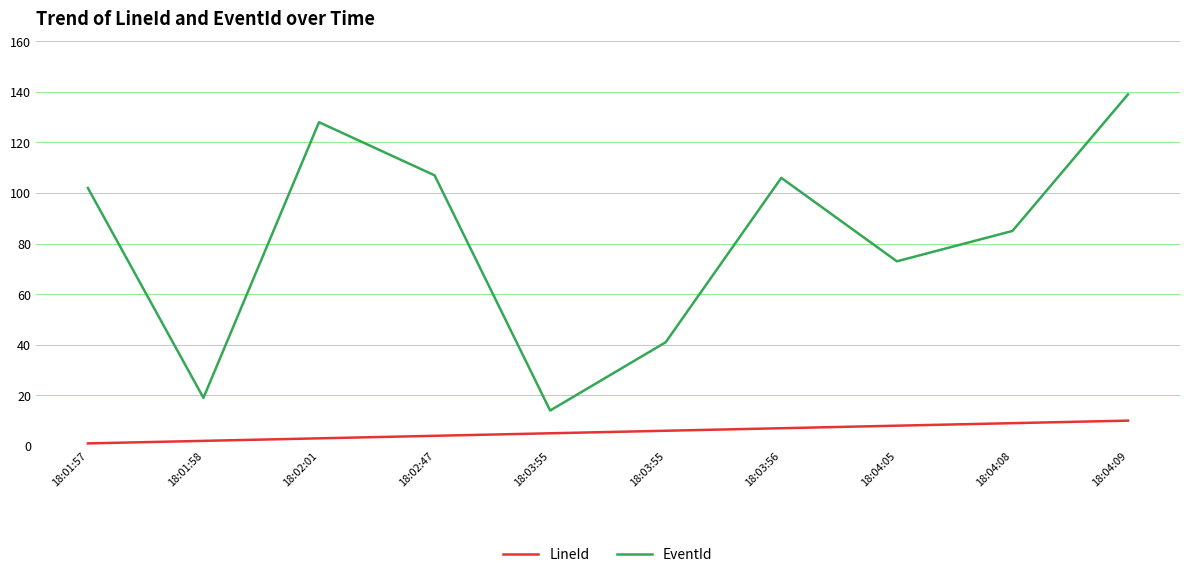

The value of LineId at 18:02:47 is 7. True or false?

False